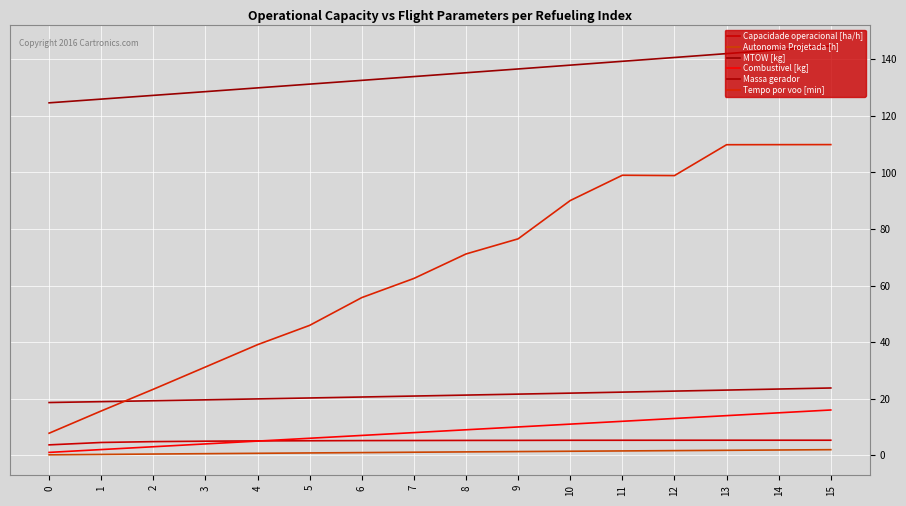

Reading left to right, list all the values displayed in this chart.

Capacidade operacional [ha/h]: 3.7	4.5	4.8	5.0	5.1	5.1	5.2	5.2	5.2	5.3	5.3	5.3	5.3	5.3	5.3	5.3
Autonomia Projetada [h]: 0.1	0.3	0.4	0.6	0.7	0.8	0.9	1.1	1.2	1.3	1.4	1.5	1.6	1.7	1.9	2.0
MTOW [kg]: 124.6	126.0	127.3	128.6	129.9	131.2	132.6	133.9	135.3	136.6	138.0	139.3	140.7	142.0	143.4	144.8
Combustivel [kg]: 1.0	2.0	3.0	4.0	5.0	6.0	7.0	8.0	9.0	10.0	11.0	12.0	13.0	14.0	15.0	16.0
Massa gerador: 18.6	18.9	19.3	19.6	19.9	20.2	20.6	20.9	21.3	21.6	22.0	22.3	22.7	23.0	23.4	23.8
Tempo por voo [min]: 7.8	15.7	23.3	31.2	39.1	45.9	55.8	62.5	71.2	76.5	90.1	99.0	98.9	109.8	109.8	109.9